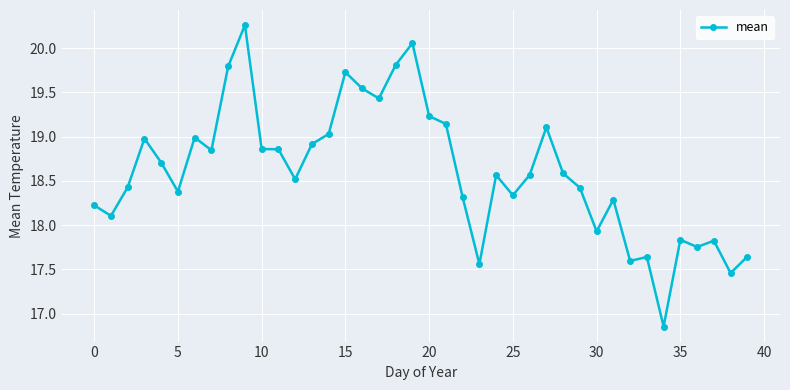

How many values are below 18?

10